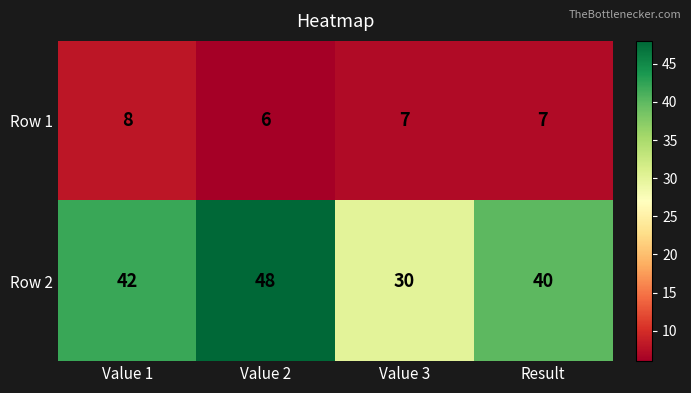

At Value 1, list the series in order from largest to smallest.

Row 2, Row 1